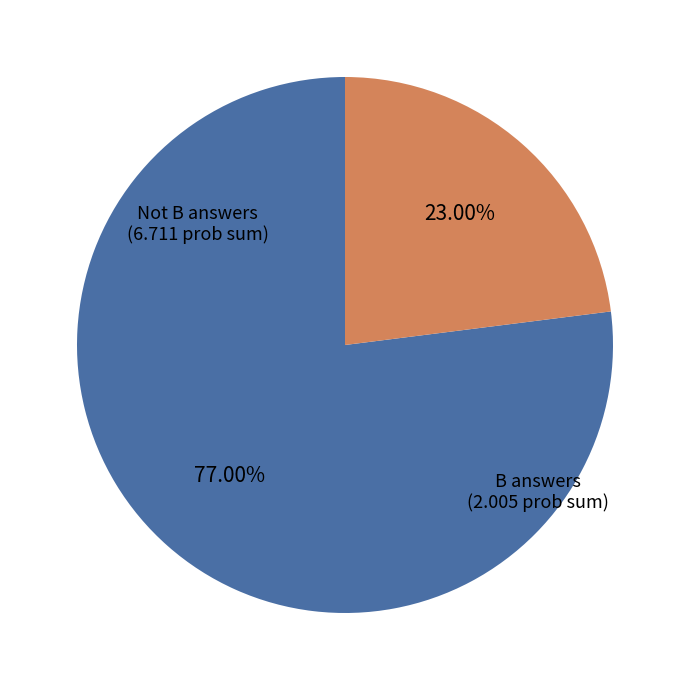

Which slice is the smallest?

B answers